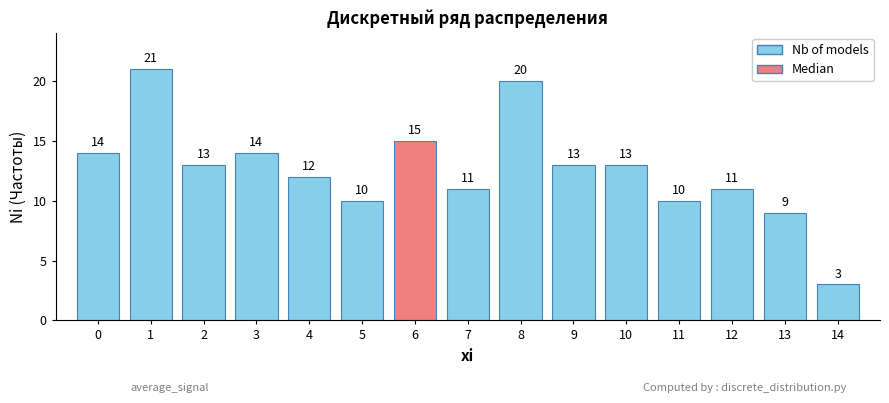

Reading left to right, transcribe all the data shown in this chart.

0=14	1=21	2=13	3=14	4=12	5=10	6=15	7=11	8=20	9=13	10=13	11=10	12=11	13=9	14=3